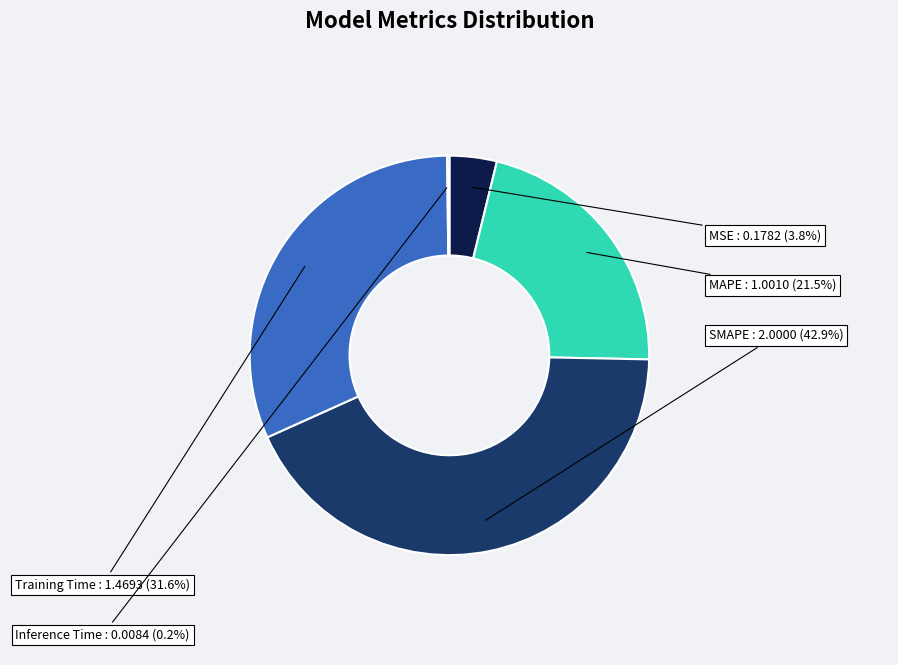

Is it true that MSE is 4% of the pie?

True